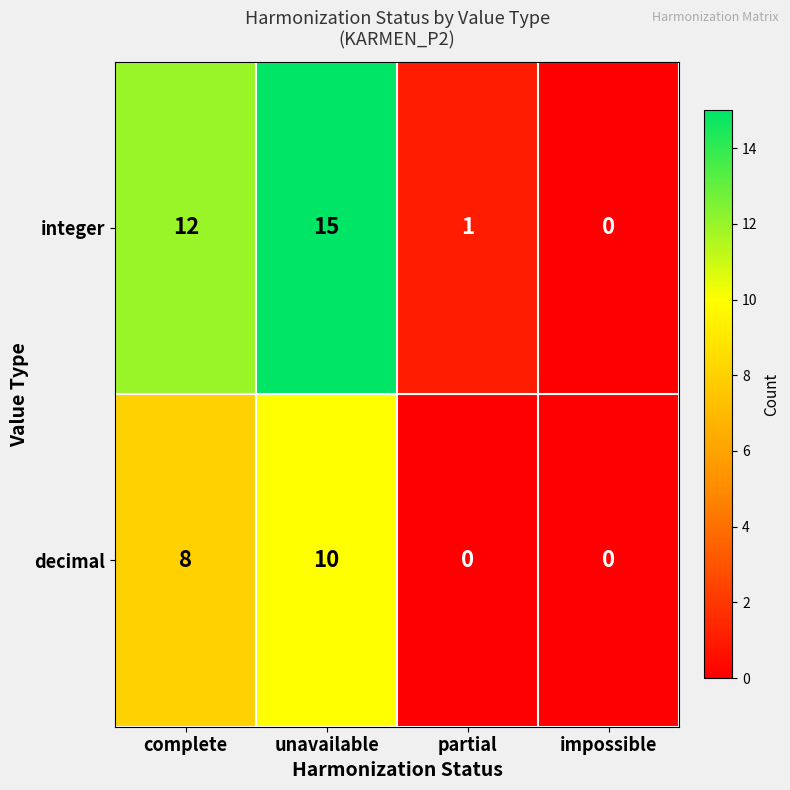

Which category has the highest value in the integer series?

unavailable